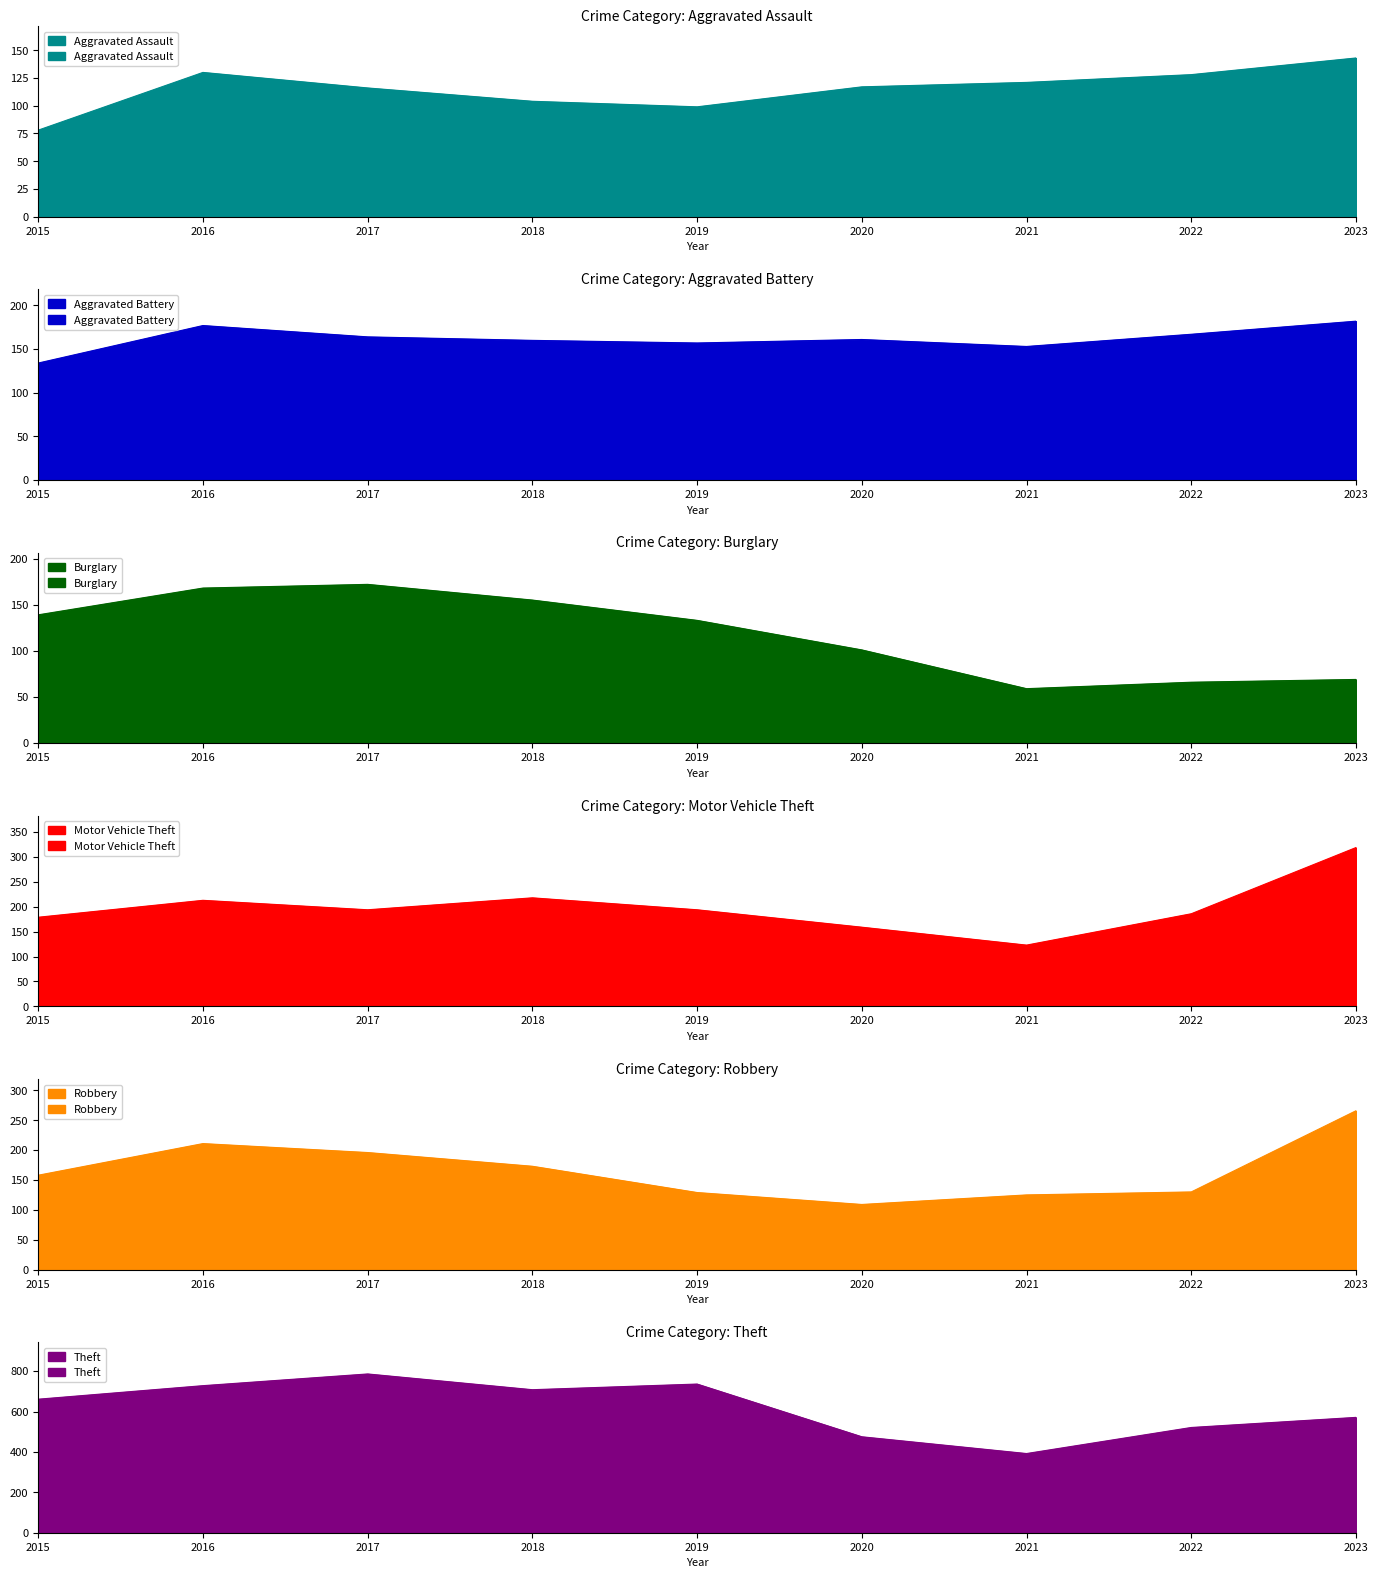

Reading right to left, transcribe all the data shown in this chart.

Aggravated Assault: 143	128	121	117	99	104	116	130	78
Aggravated Battery: 182	167	153	161	157	160	164	177	134
Burglary: 69	66	59	101	133	155	172	168	139
Motor Vehicle Theft: 319	186	123	159	194	218	194	213	179
Robbery: 266	130	125	109	129	173	196	211	158
Theft: 571	521	392	475	736	708	786	728	661